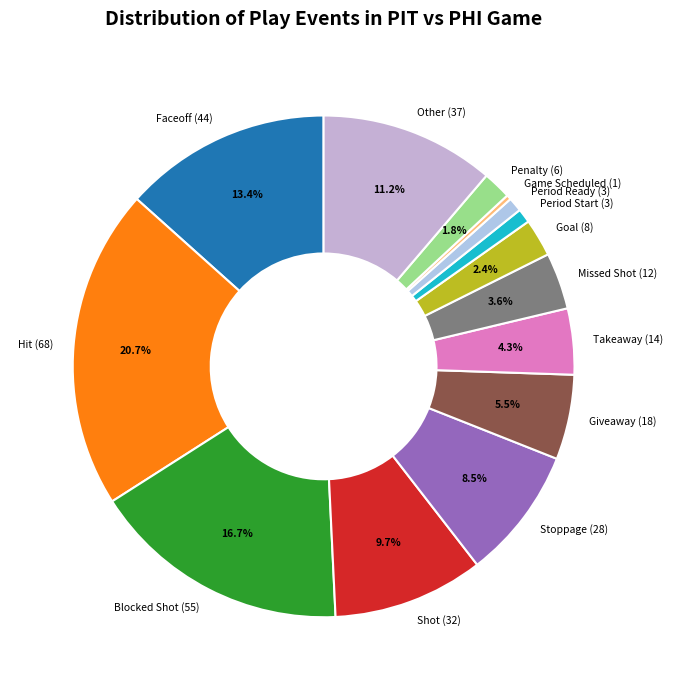

What percentage is the Penalty slice, to the nearest percent?

2%